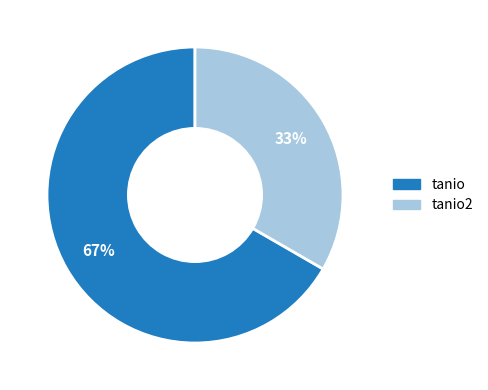

To the nearest percent, what is the average slice percentage?

50%